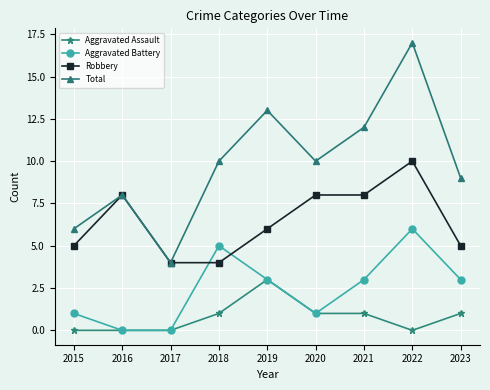

What is the difference between the second highest and minimum values in the Robbery series?

4